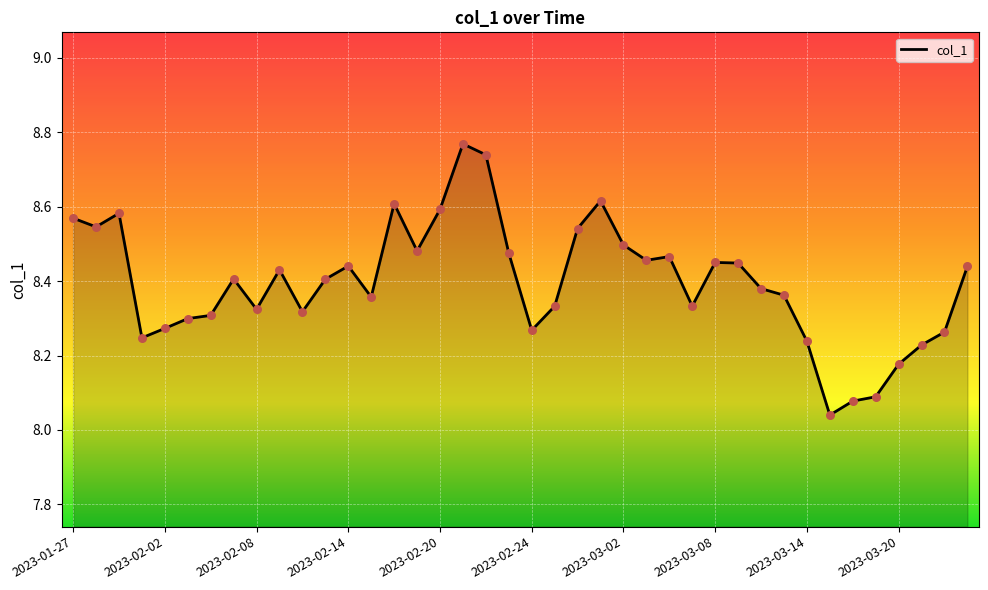

What is the difference between the maximum and minimum values?

0.7